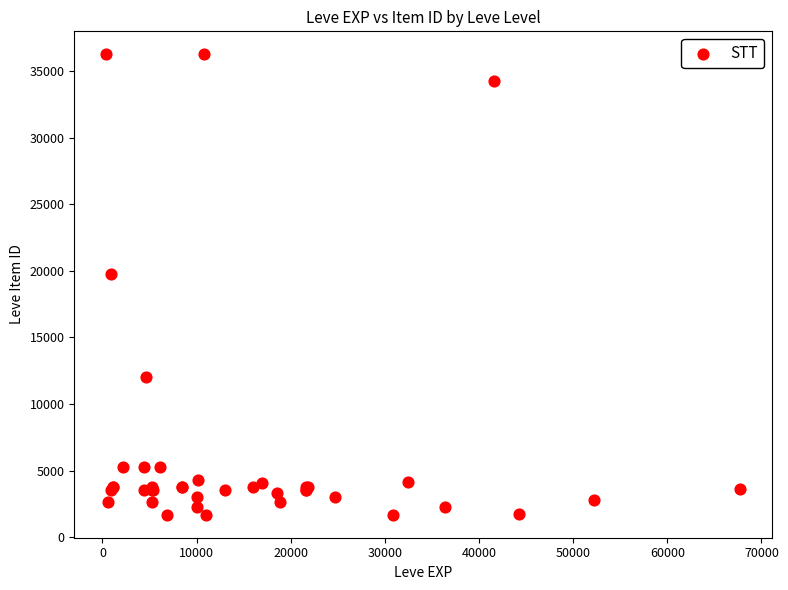

What Y value in the scatter plot is closest to 18967?

19744